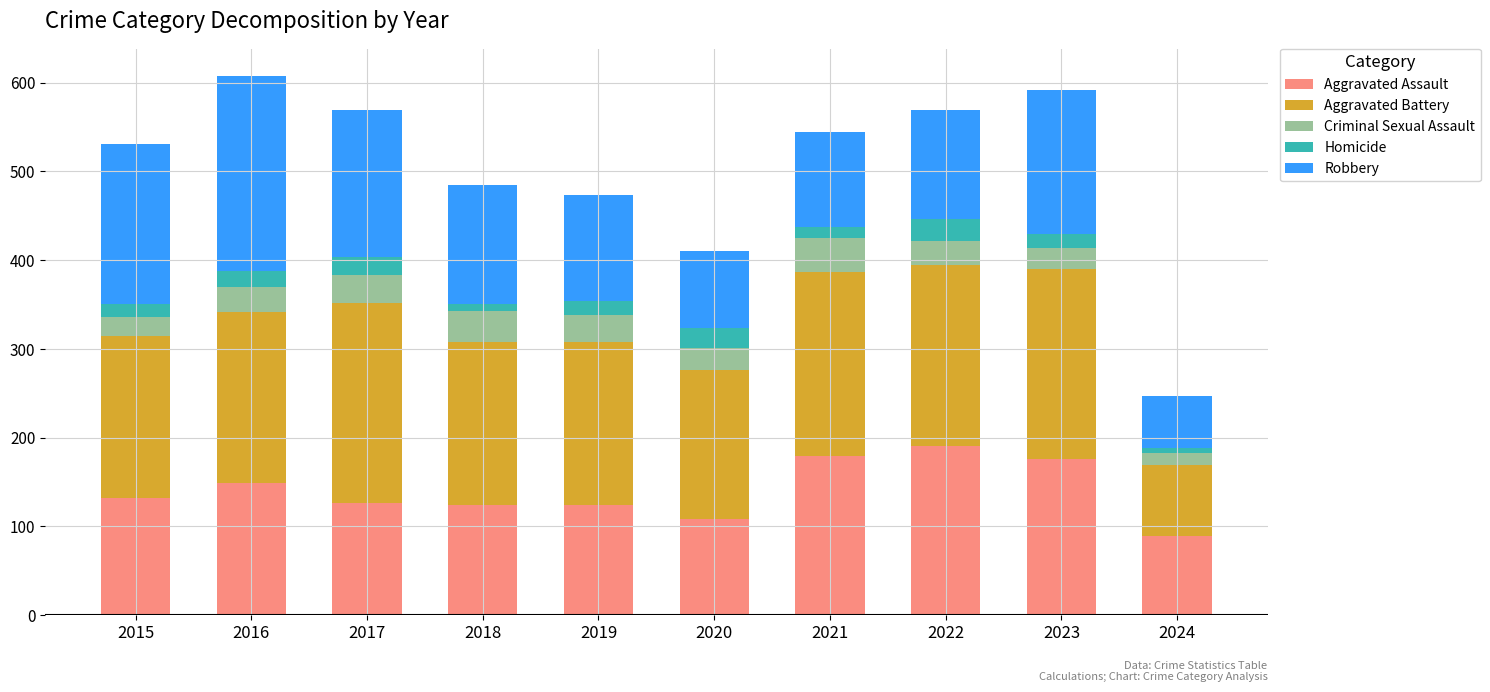

True or false: Aggravated Assault has a value of 52 at 2020.

False